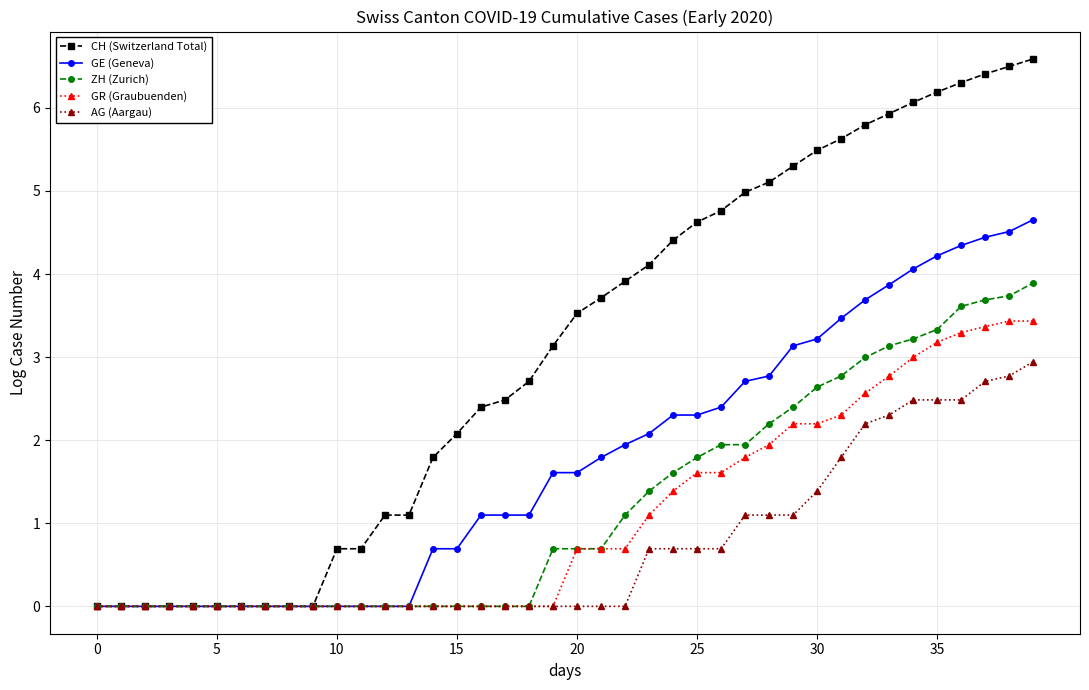

Reading left to right, extract all data points from this chart.

CH (Switzerland Total): 0.0	0.0	0.0	0.0	0.0	0.0	0.0	0.0	0.0	0.0	0.7	0.7	1.1	1.1	1.8	2.1	2.4	2.5	2.7	3.1	3.5	3.7	3.9	4.1	4.4	4.6	4.8	5.0	5.1	5.3	5.5	5.6	5.8	5.9	6.1	6.2	6.3	6.4	6.5	6.6
GE (Geneva): 0.0	0.0	0.0	0.0	0.0	0.0	0.0	0.0	0.0	0.0	0.0	0.0	0.0	0.0	0.7	0.7	1.1	1.1	1.1	1.6	1.6	1.8	1.9	2.1	2.3	2.3	2.4	2.7	2.8	3.1	3.2	3.5	3.7	3.9	4.1	4.2	4.3	4.4	4.5	4.7
ZH (Zurich): 0.0	0.0	0.0	0.0	0.0	0.0	0.0	0.0	0.0	0.0	0.0	0.0	0.0	0.0	0.0	0.0	0.0	0.0	0.0	0.7	0.7	0.7	1.1	1.4	1.6	1.8	1.9	1.9	2.2	2.4	2.6	2.8	3.0	3.1	3.2	3.3	3.6	3.7	3.7	3.9
GR (Graubuenden): 0.0	0.0	0.0	0.0	0.0	0.0	0.0	0.0	0.0	0.0	0.0	0.0	0.0	0.0	0.0	0.0	0.0	0.0	0.0	0.0	0.7	0.7	0.7	1.1	1.4	1.6	1.6	1.8	1.9	2.2	2.2	2.3	2.6	2.8	3.0	3.2	3.3	3.4	3.4	3.4
AG (Aargau): 0.0	0.0	0.0	0.0	0.0	0.0	0.0	0.0	0.0	0.0	0.0	0.0	0.0	0.0	0.0	0.0	0.0	0.0	0.0	0.0	0.0	0.0	0.0	0.7	0.7	0.7	0.7	1.1	1.1	1.1	1.4	1.8	2.2	2.3	2.5	2.5	2.5	2.7	2.8	2.9